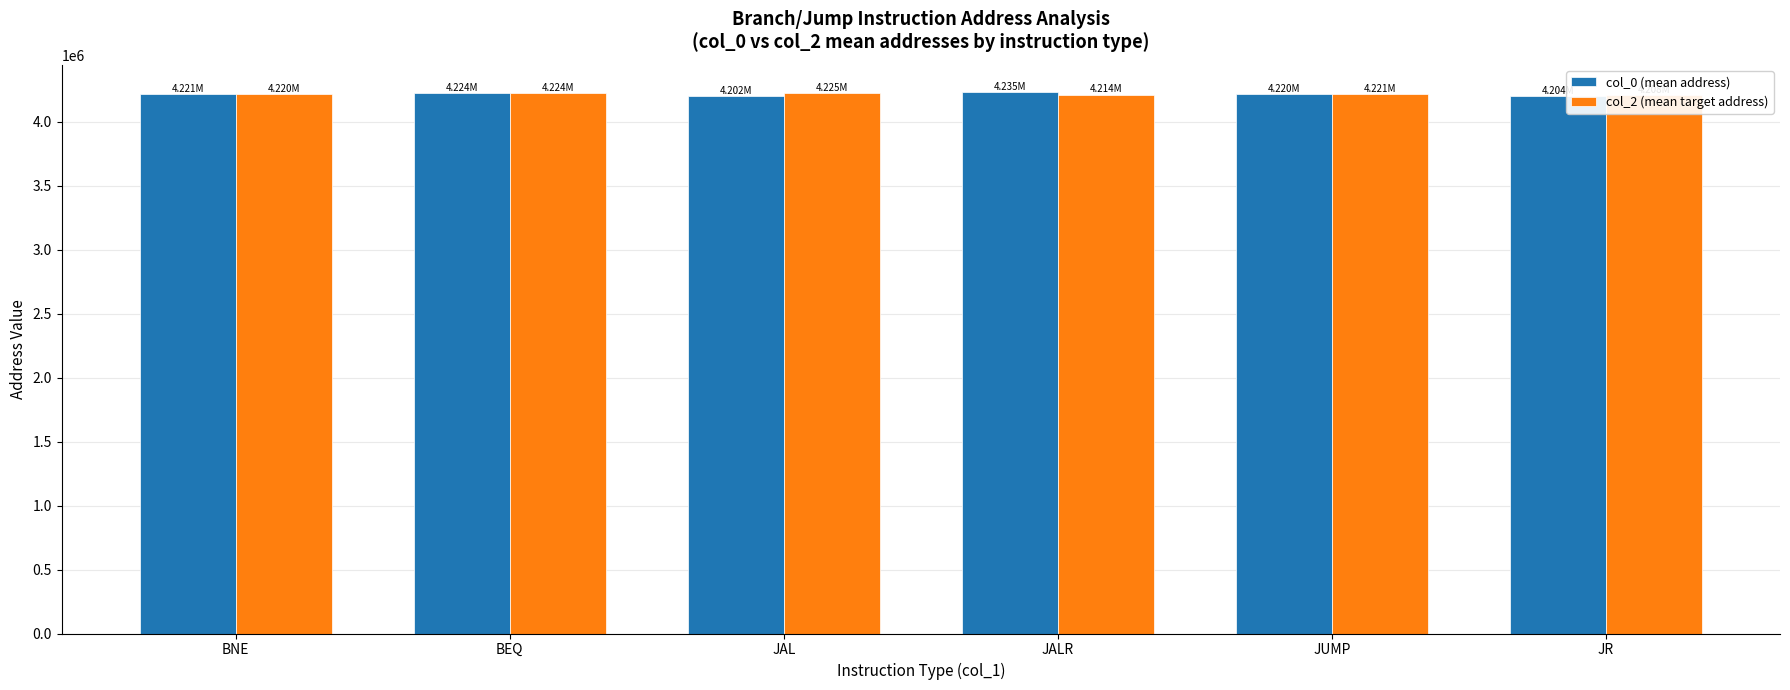

At JUMP, list the series in order from smallest to largest.

col_0 (mean address), col_2 (mean target address)